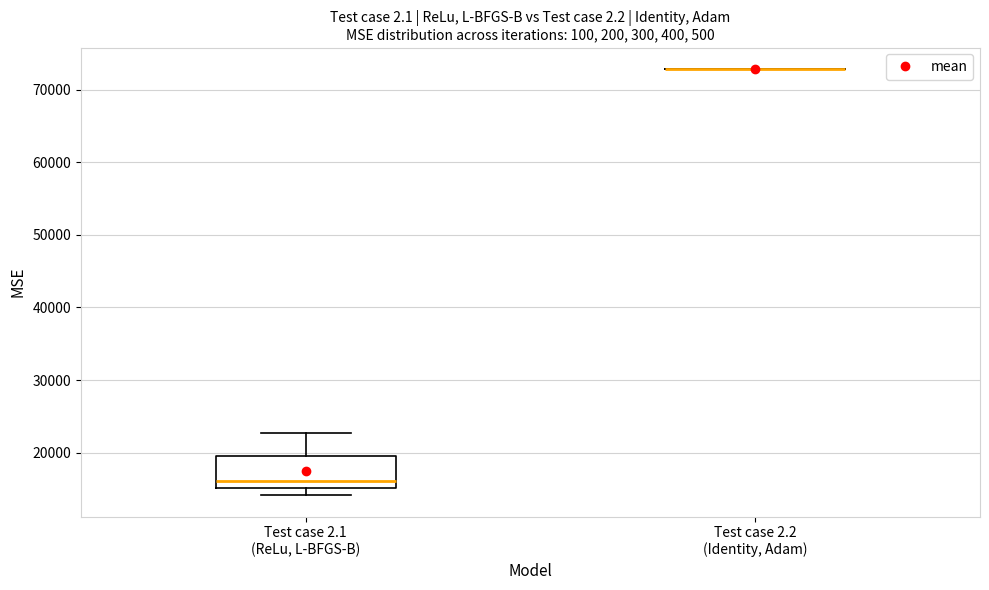

Reading left to right, transcribe this box plot: for each box, give where its median line is, the range the box spans, and where its two whiskers end, as read against the y-axis. The values are not printed on the chart, so give them approximately, as read against the axis.

Test case 2.1 (ReLu, L-BFGS-B): median 16000, box 15000 to 20000, whiskers 14000 to 23000
Test case 2.2 (Identity, Adam): box collapsed to a line at 73000, whiskers 73000 to 73000